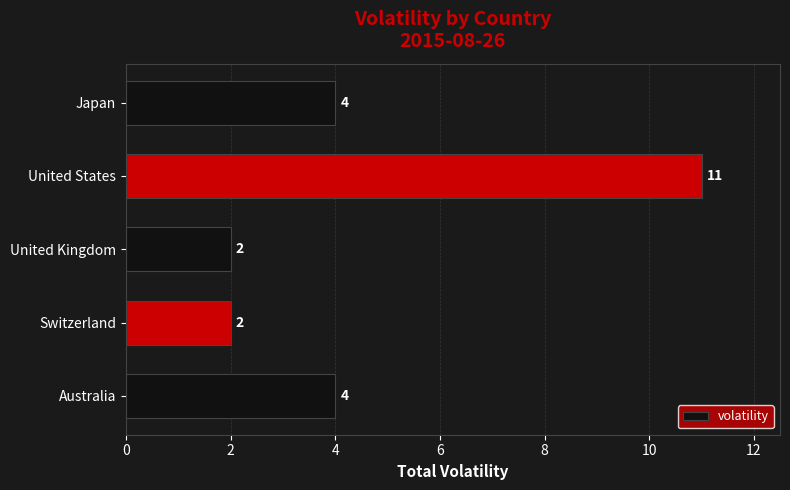

What is the difference between the second highest and minimum values?

2